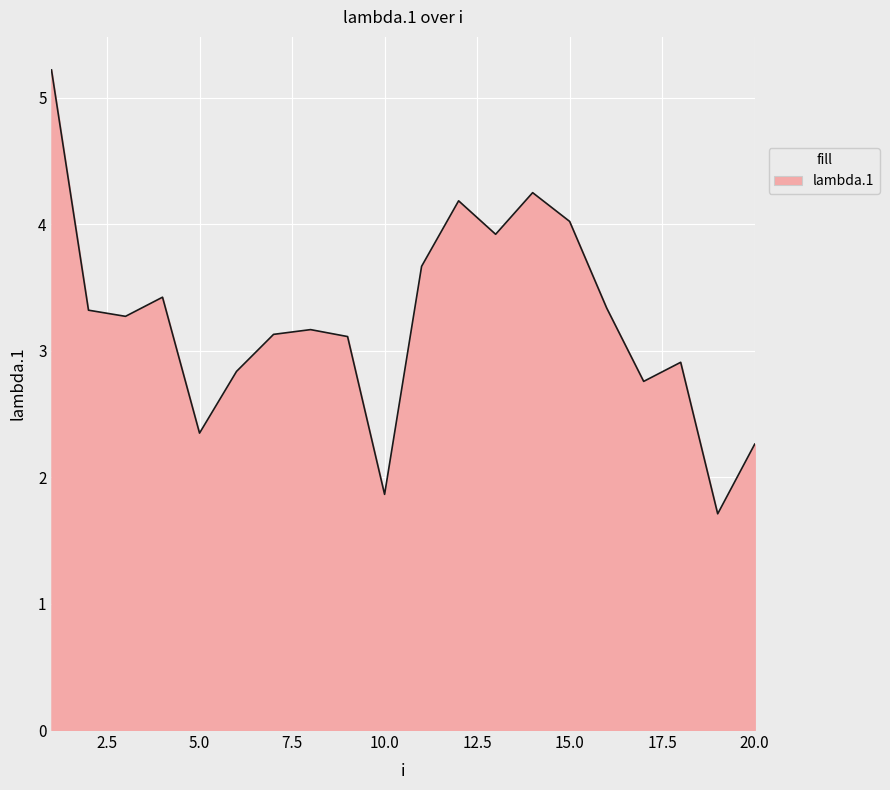

Reading left to right, transcribe all the data shown in this chart.

5.2	3.3	3.3	3.4	2.3	2.8	3.1	3.2	3.1	1.9	3.7	4.2	3.9	4.2	4.0	3.3	2.8	2.9	1.7	2.3